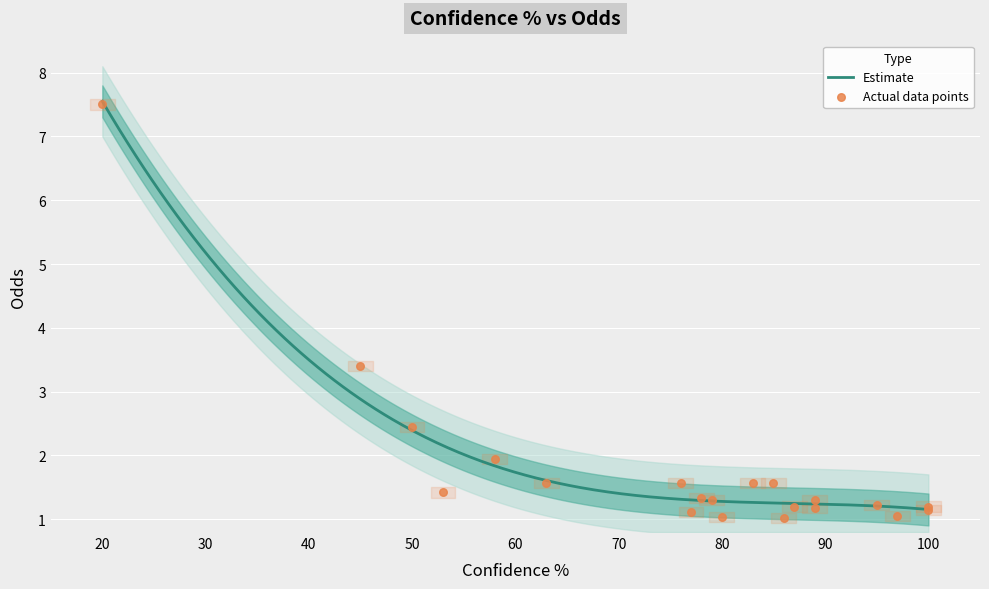

Which has a higher value, 87 or 58?

58